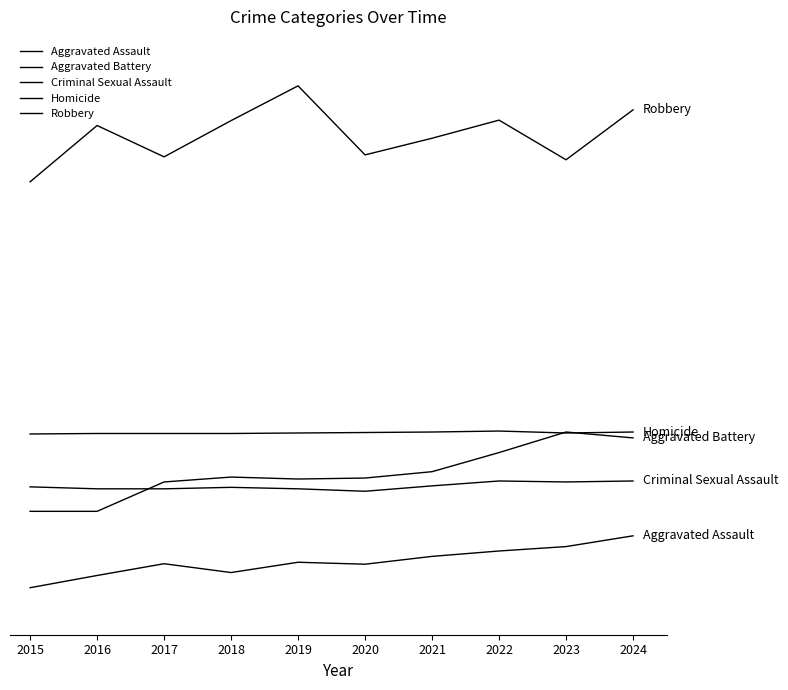

Reading left to right, list all the values displayed in this chart.

Aggravated Assault: 2015=46	2016=71	2017=95	2018=77	2019=98	2020=94	2021=110	2022=121	2023=130	2024=152
Aggravated Battery: 2015=202	2016=202	2017=262	2018=272	2019=268	2020=270	2021=283	2022=322	2023=364	2024=352
Criminal Sexual Assault: 2015=252	2016=248	2017=248	2018=251	2019=248	2020=243	2021=254	2022=264	2023=262	2024=264
Homicide: 2015=360	2016=361	2017=361	2018=361	2019=362	2020=363	2021=364	2022=366	2023=362	2024=364
Robbery: 2015=875	2016=990	2017=926	2018=1000	2019=1071	2020=930	2021=964	2022=1001	2023=920	2024=1022